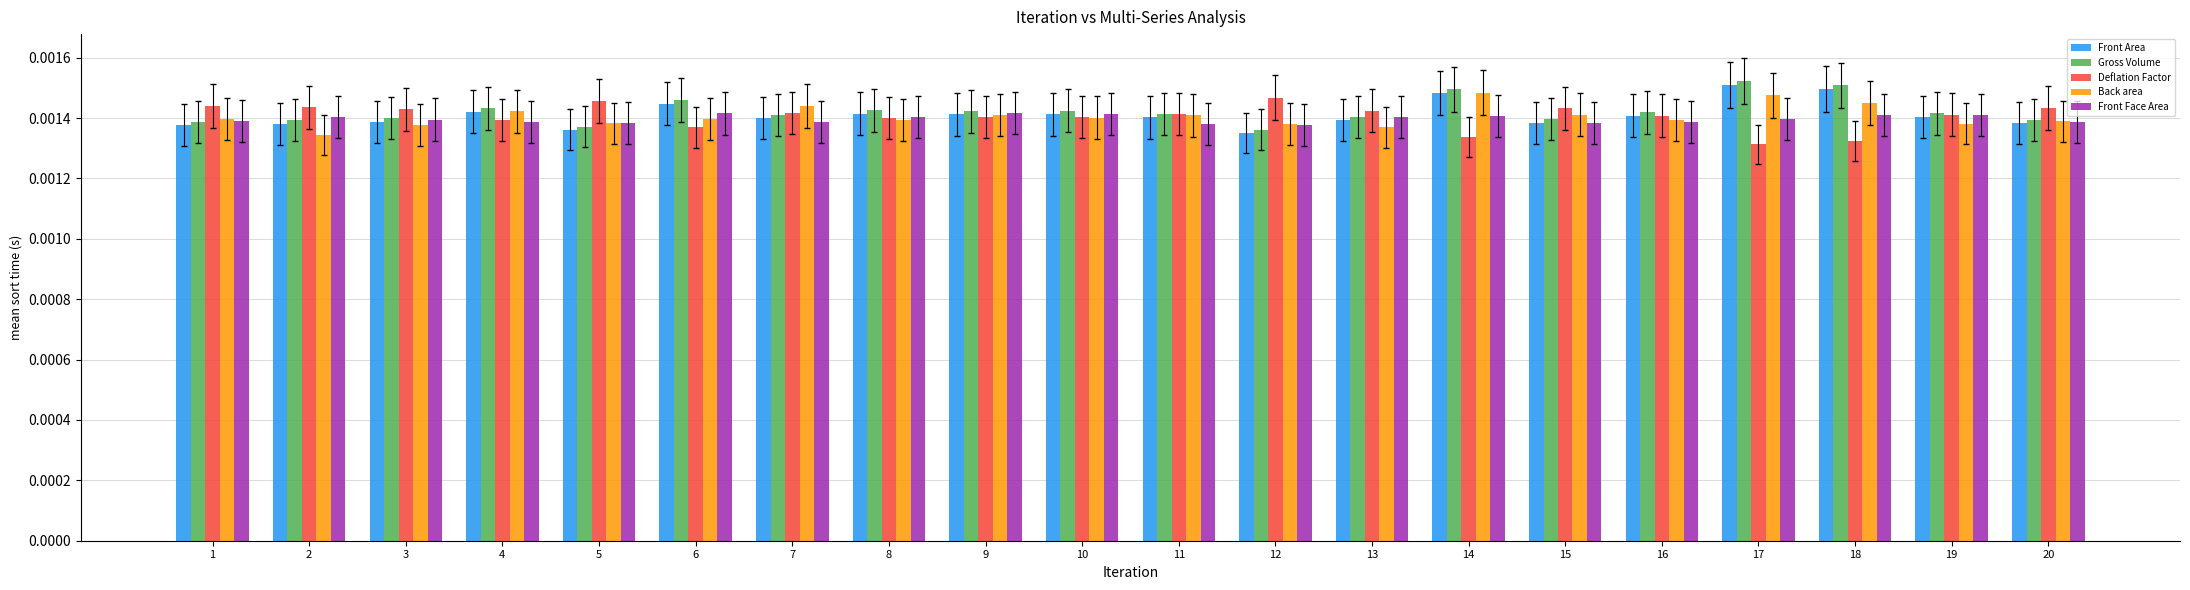

Count the Back area values in the range 0 to 1.

20